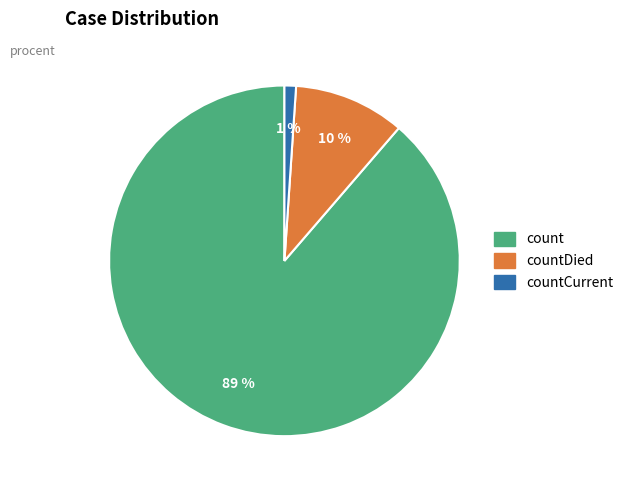

To the nearest percent, what portion does count represent?

89%